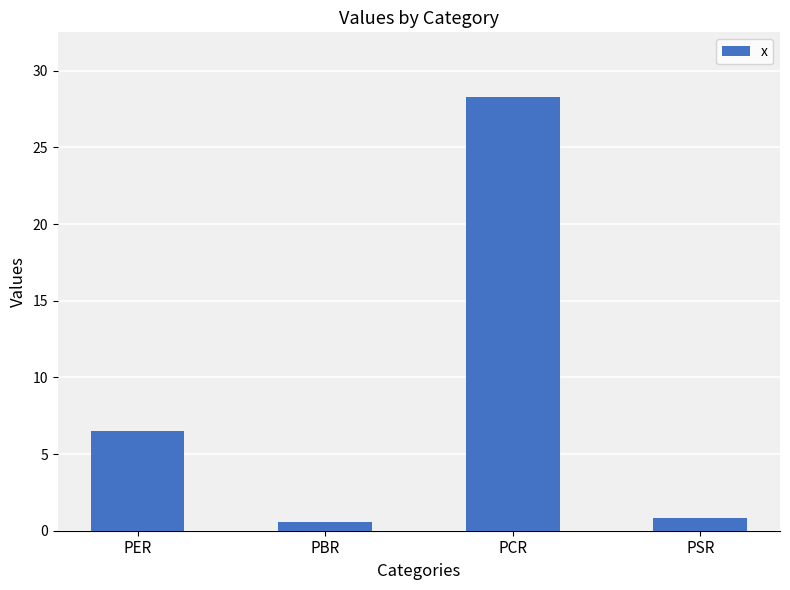

Between PER and PCR, which is larger?

PCR